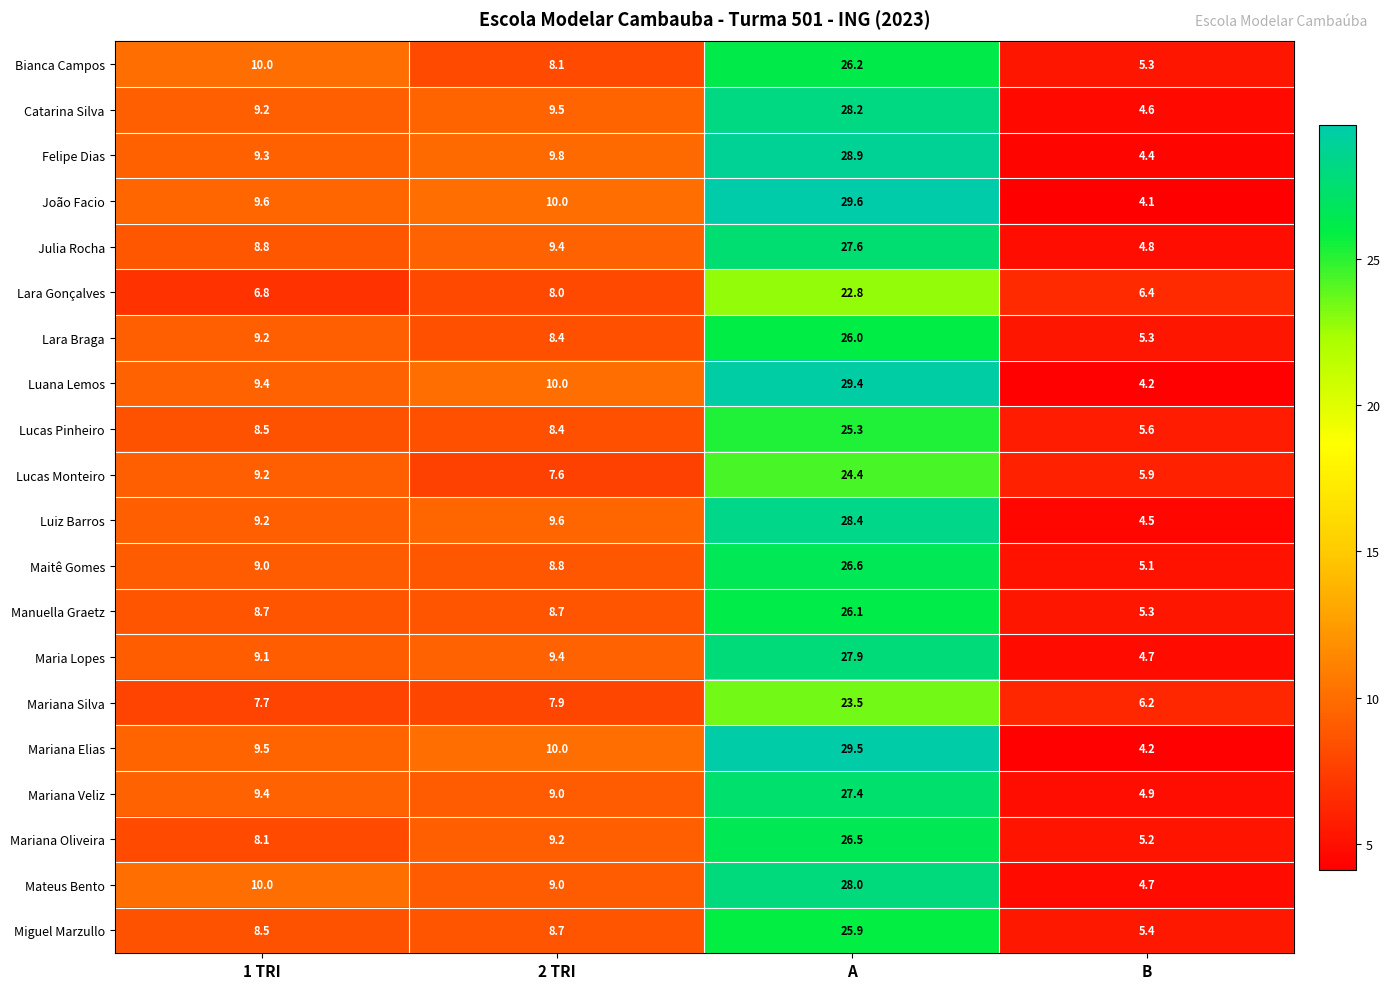

List the labels in order of Mariana Silva value, smallest first.

B, 1 TRI, 2 TRI, A